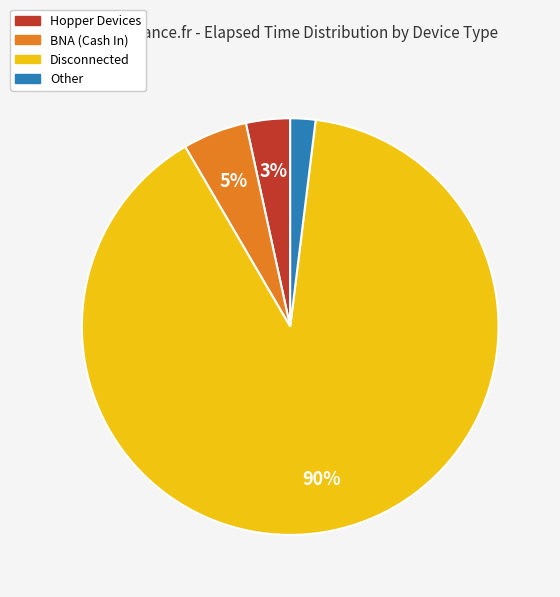

To the nearest percent, what is the average slice percentage?

25%